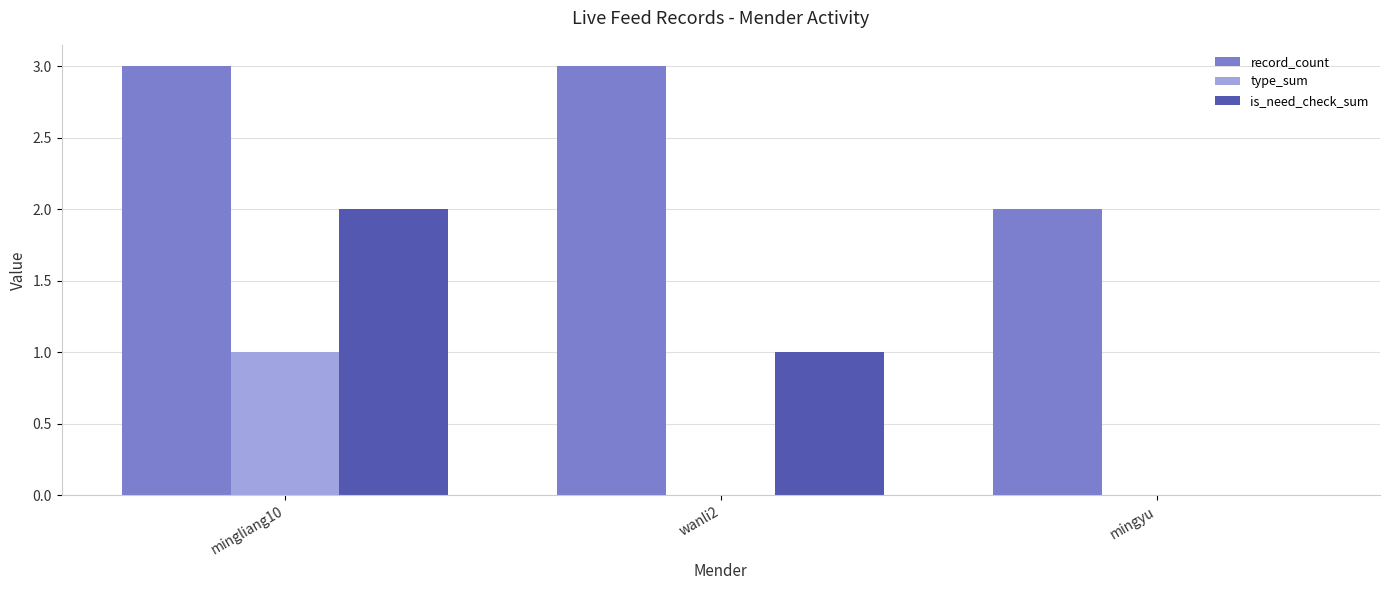

What is the greatest value displayed?

3